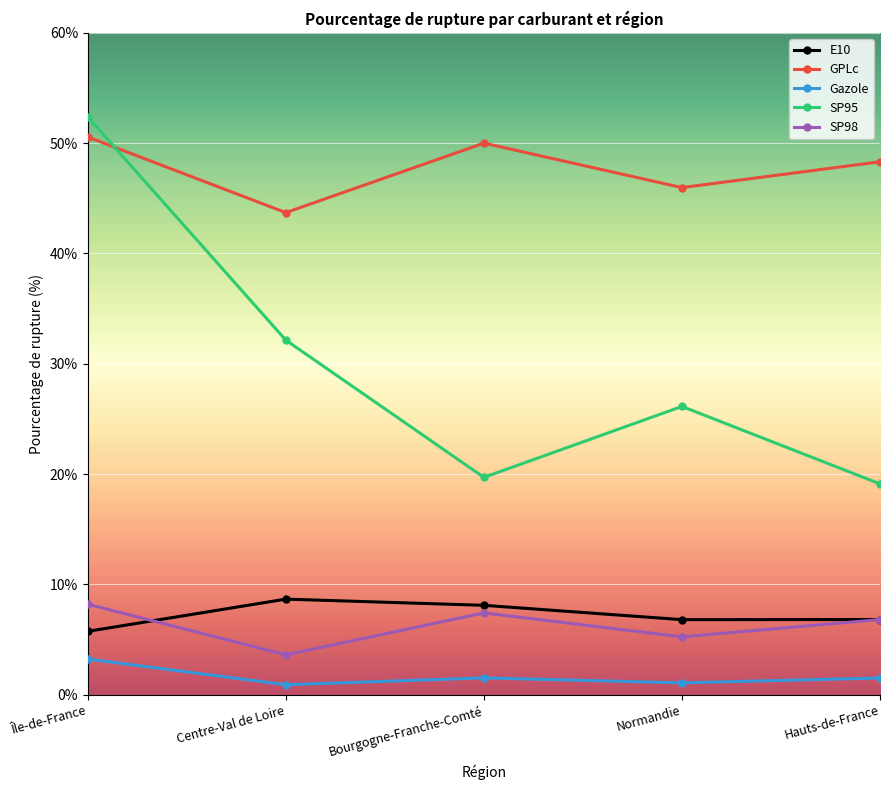

What is the difference between the maximum and second lowest values in the Gazole series?

2.2